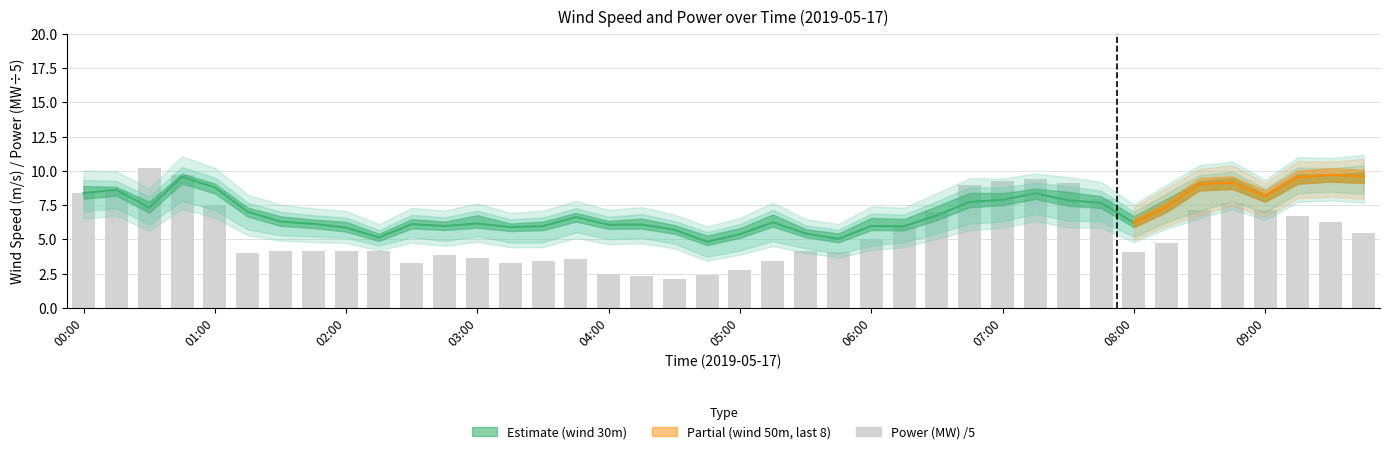

What position from the left is 04:45?

20